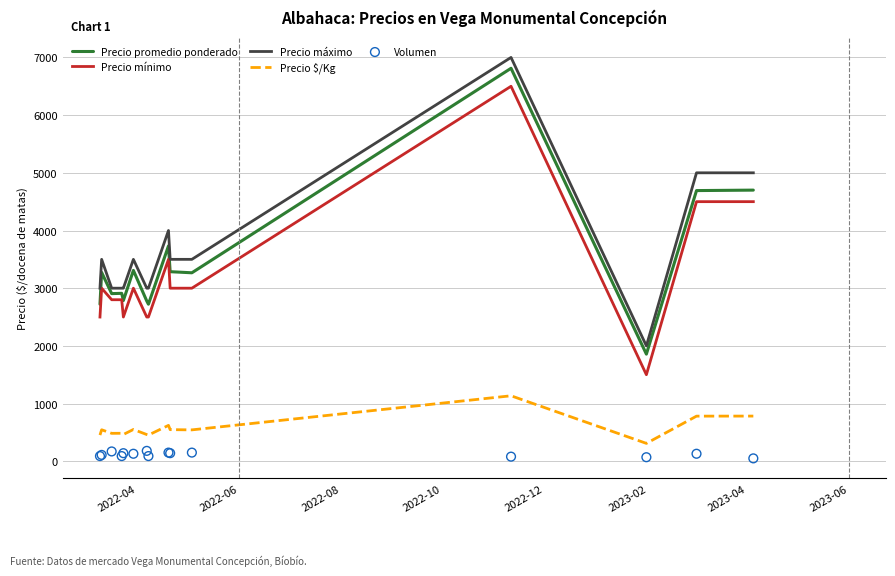

True or false: Precio $/Kg and Precio máximo cross at least once.

False